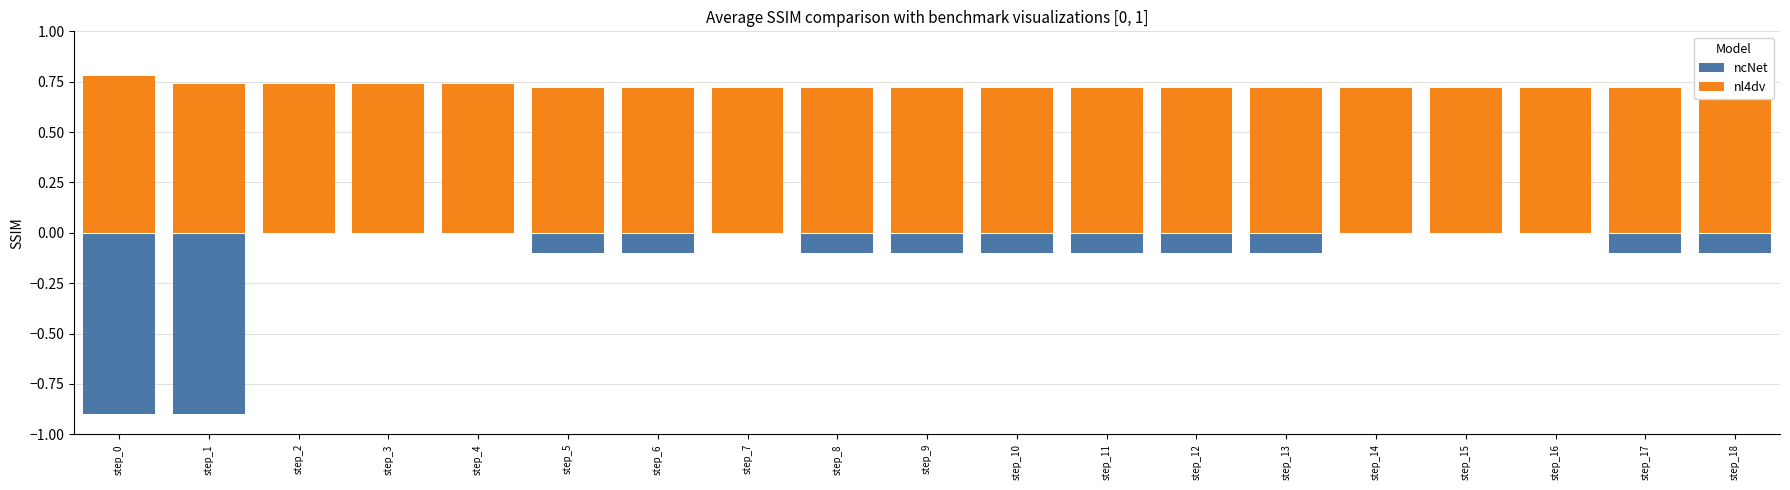

Reading right to left, list all the values displayed in this chart.

ncNet: -0.1	-0.1	-0.0	-0.0	-0.0	-0.1	-0.1	-0.1	-0.1	-0.1	-0.1	-0.0	-0.1	-0.1	-0.0	-0.0	-0.0	-0.9	-0.9
nl4dv: 0.7	0.7	0.7	0.7	0.7	0.7	0.7	0.7	0.7	0.7	0.7	0.7	0.7	0.7	0.7	0.7	0.7	0.7	0.8